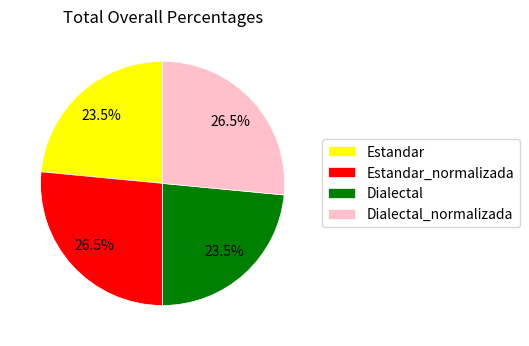

To the nearest percent, what is the difference between the Estandar and Estandar_normalizada slice percentages?

3%